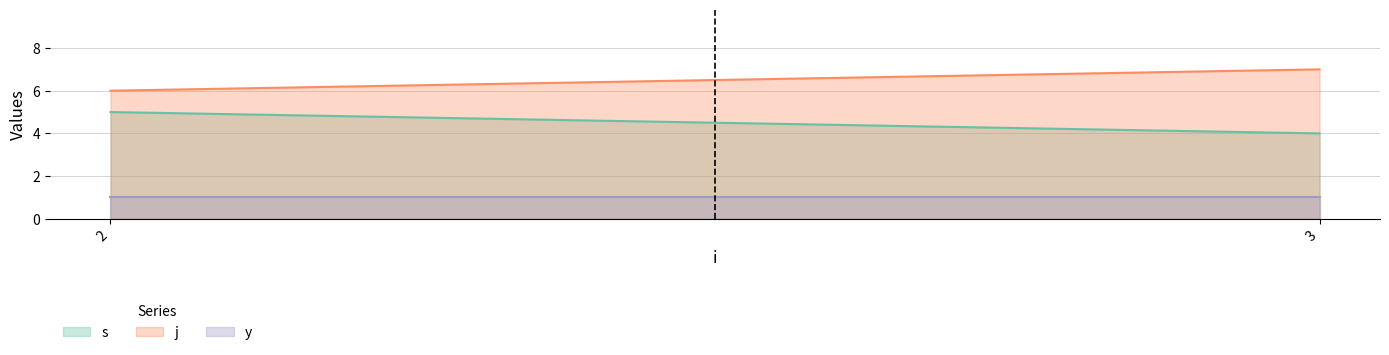

What are all the series names shown in the legend?

s, j, y